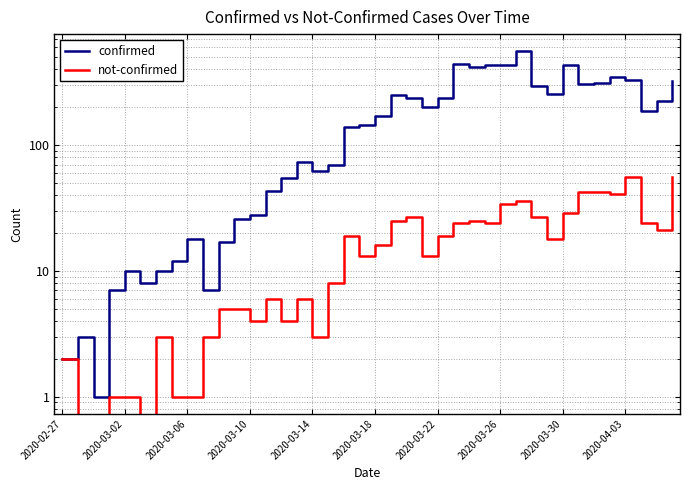

Is the value of confirmed at 2020-02-27 greater than the value of not-confirmed at 39?

No